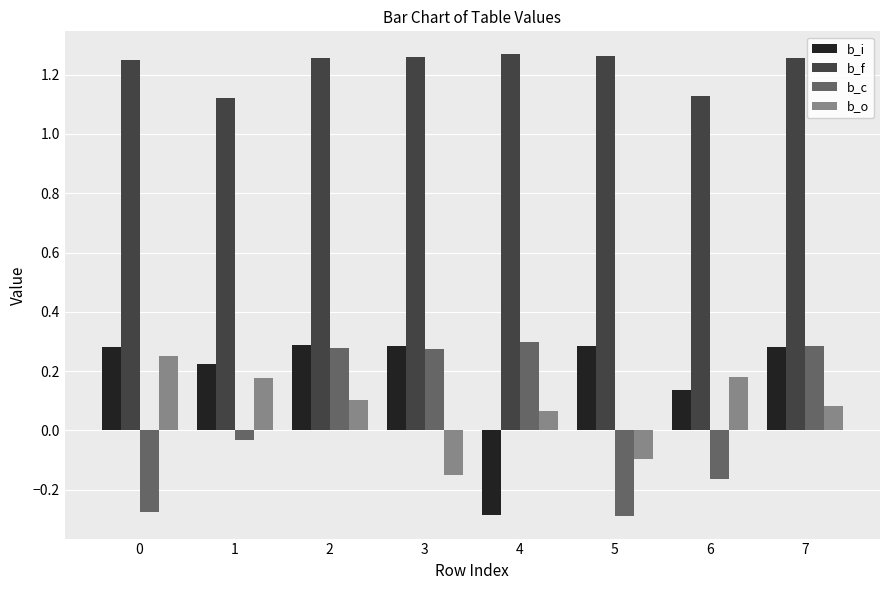

How many data points does each series have?

8